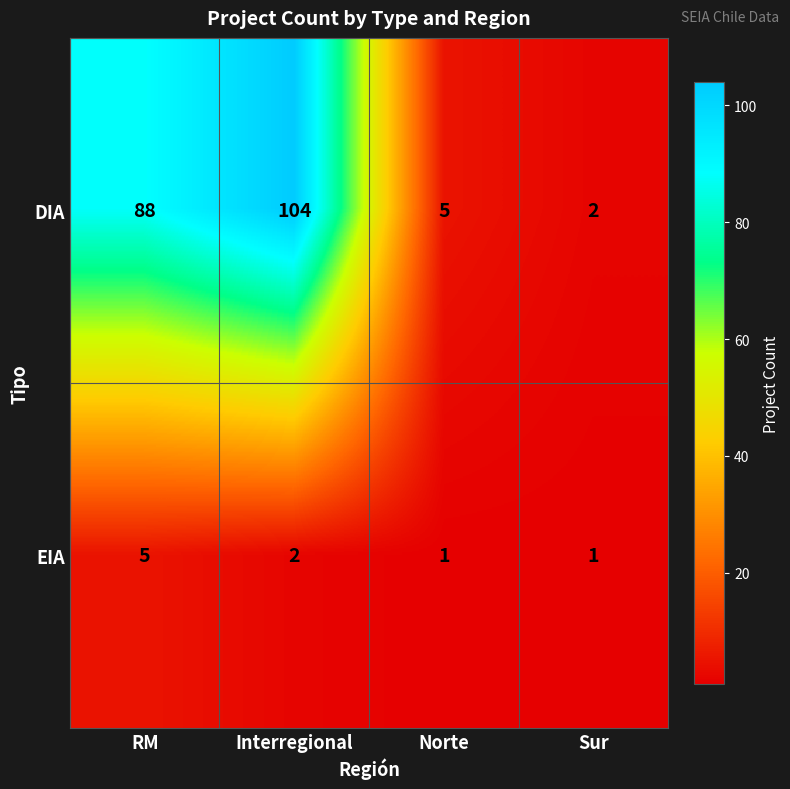

Which series changed the most between Norte and Sur?

DIA